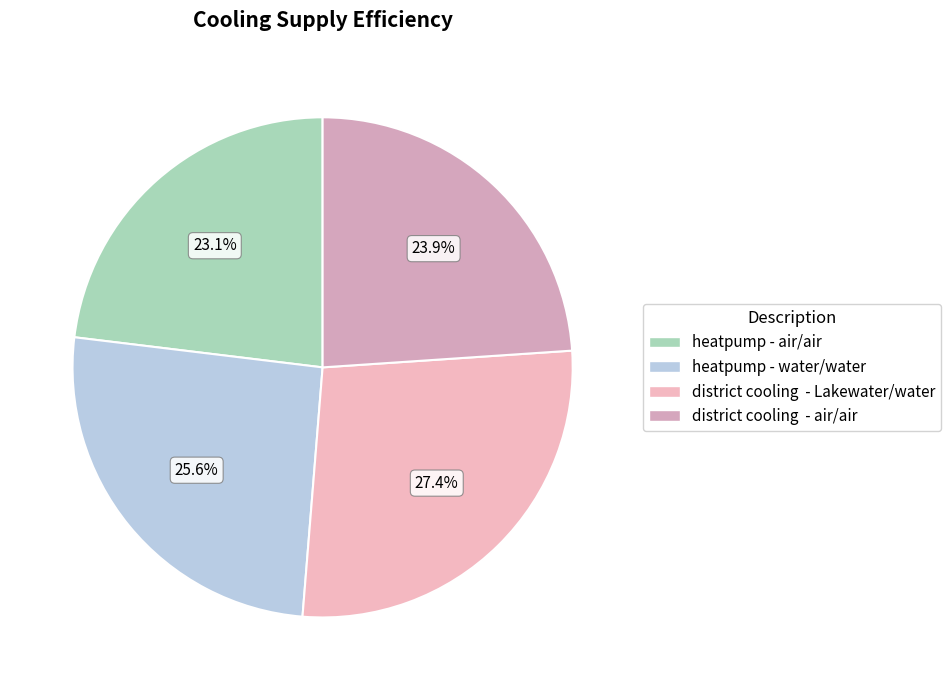

Rank the categories by value from lowest to highest.

heatpump - air/air, district cooling - air/air, heatpump - water/water, district cooling - Lakewater/water